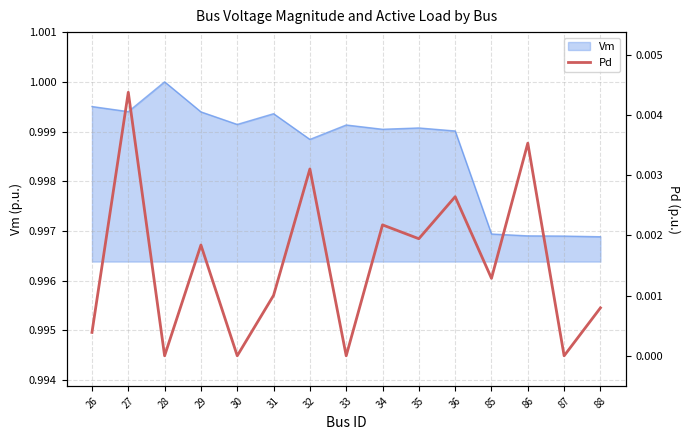

The value at 85 is 0.0. True or false?

False